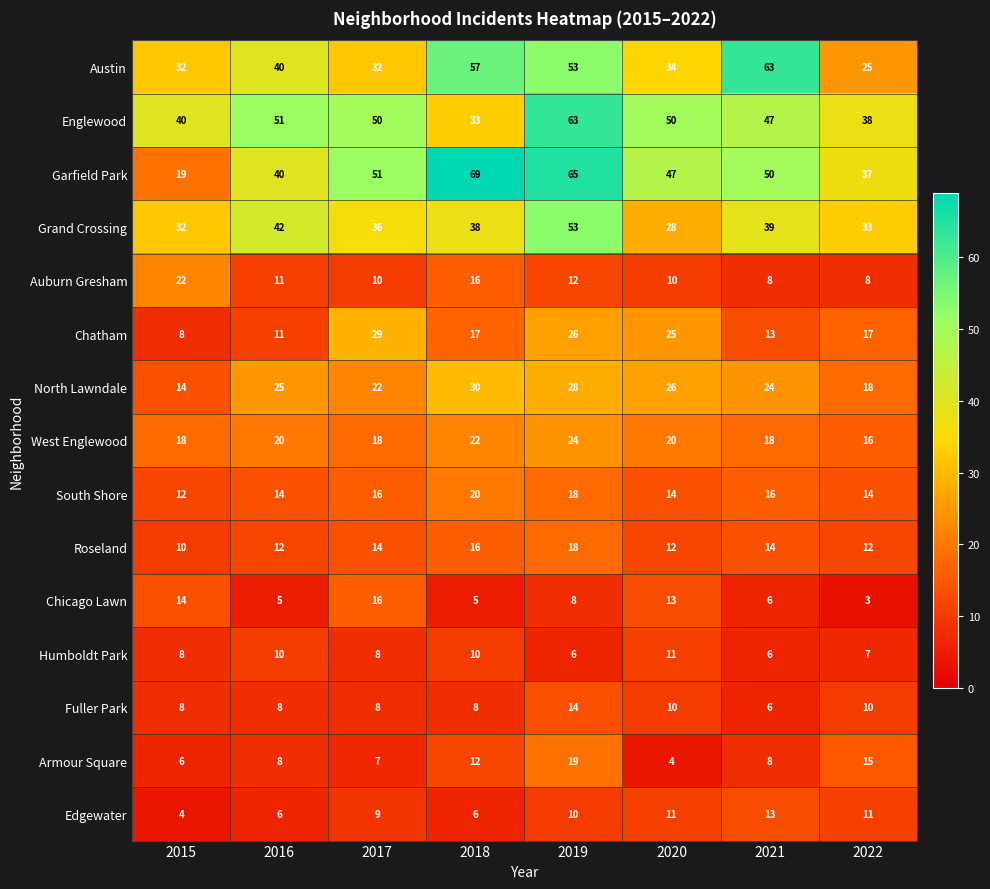

What is the sum of the Grand Crossing values at 2016 and 2019?

95